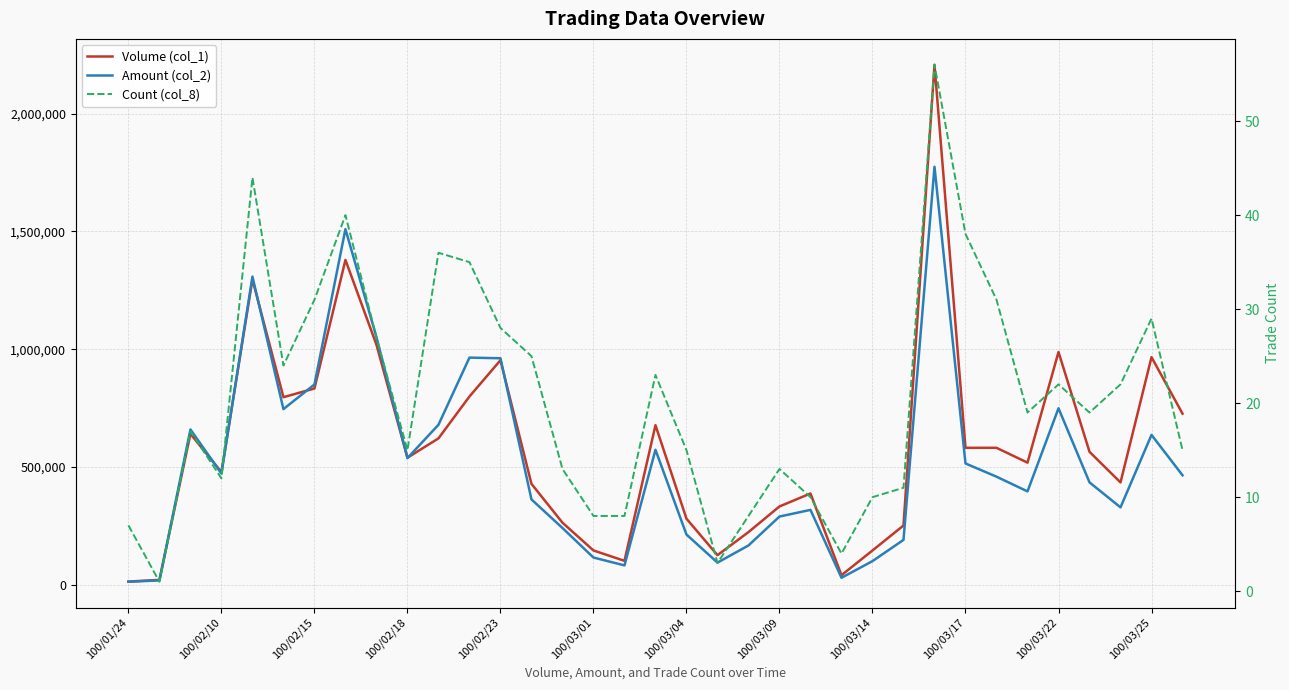

What is the difference between the highest and lowest values at 23?

39996